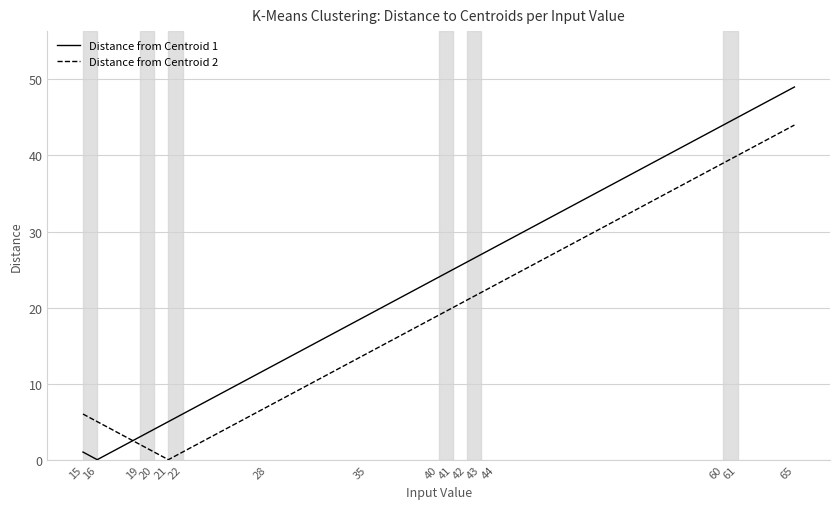

At which label does Distance from Centroid 1 reach its peak?

65